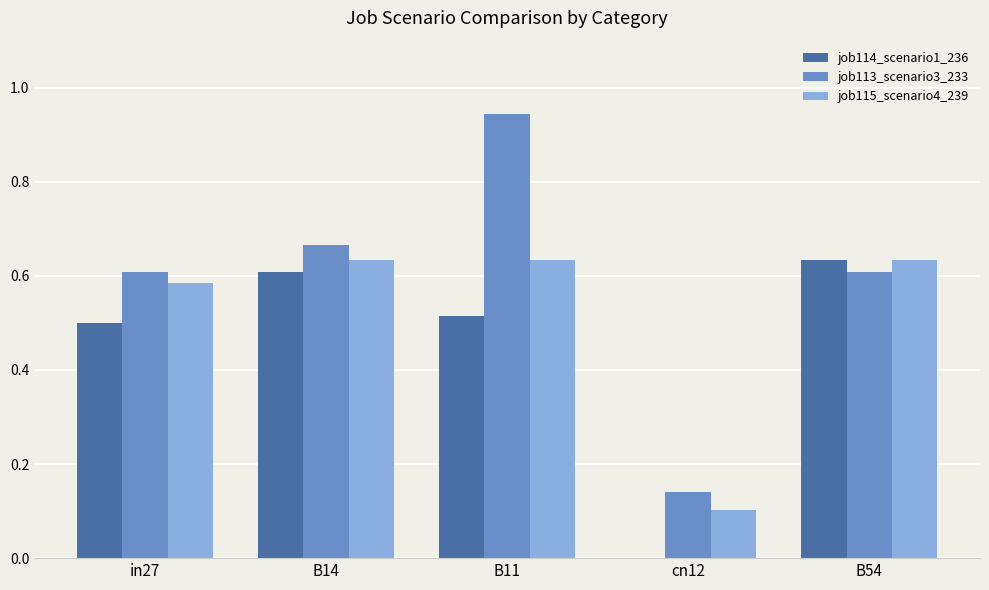

True or false: job114_scenario1_236 has a value of 0.5 at in27.

True